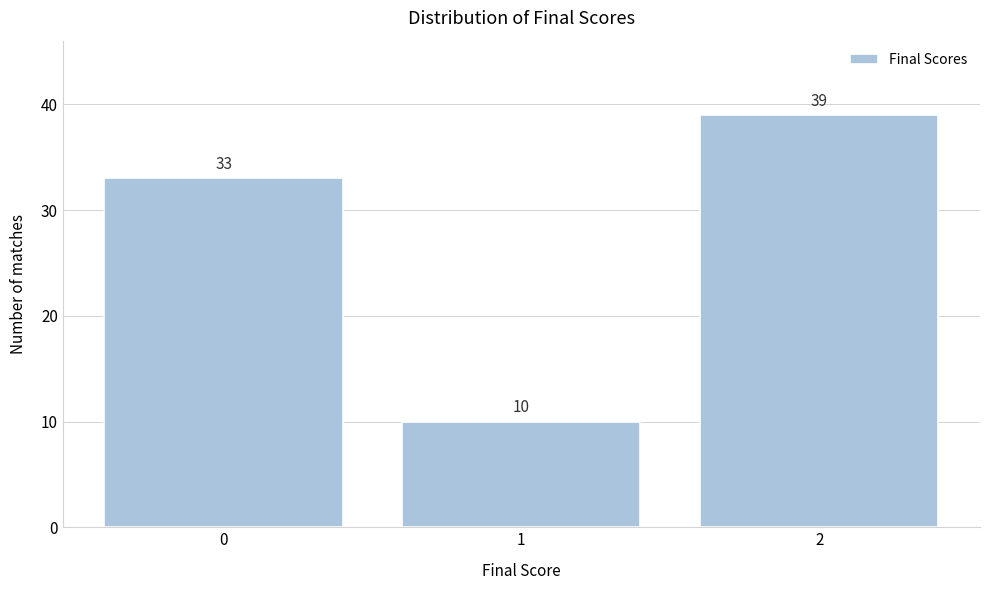

Reading left to right, list all the values displayed in this chart.

0=33	1=10	2=39